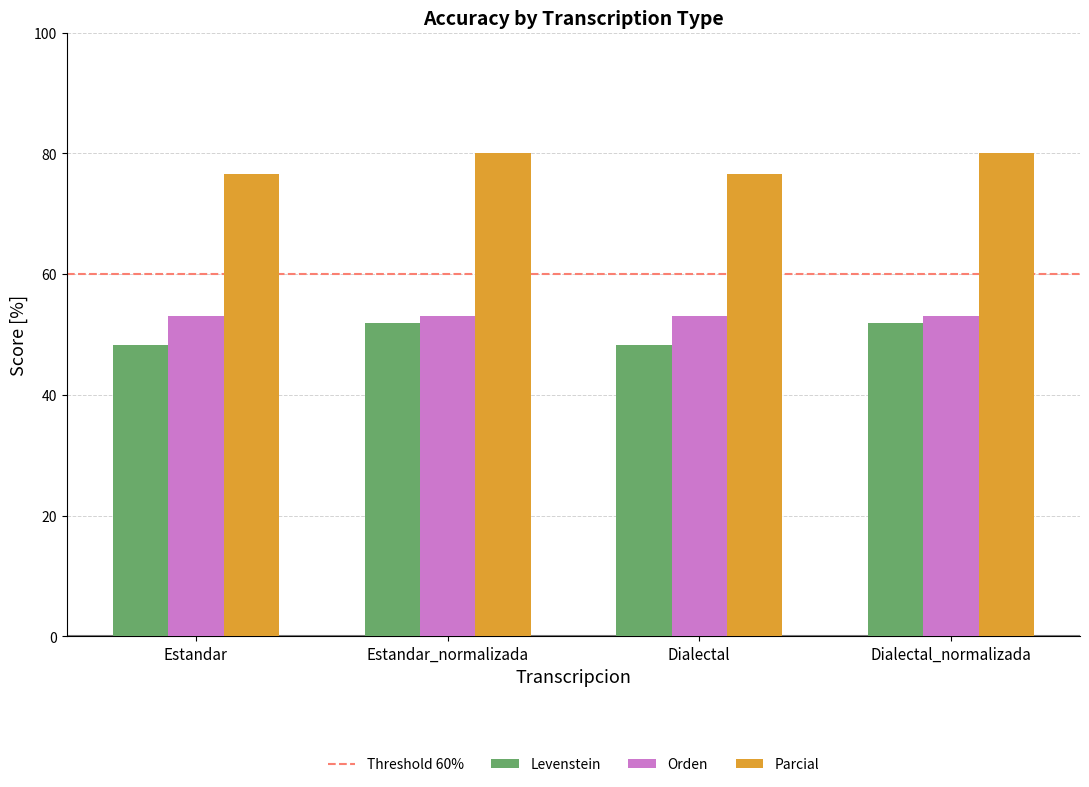

Which series has the largest total across all categories?

Parcial